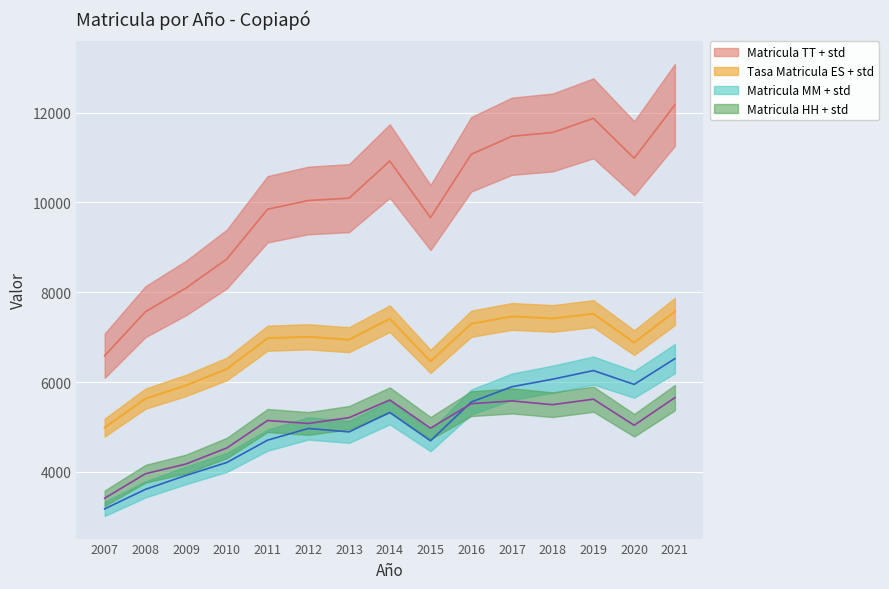

What are all the series names shown in the legend?

Matricula MM, Matricula HH, Matricula TT, Tasa Matricula ES